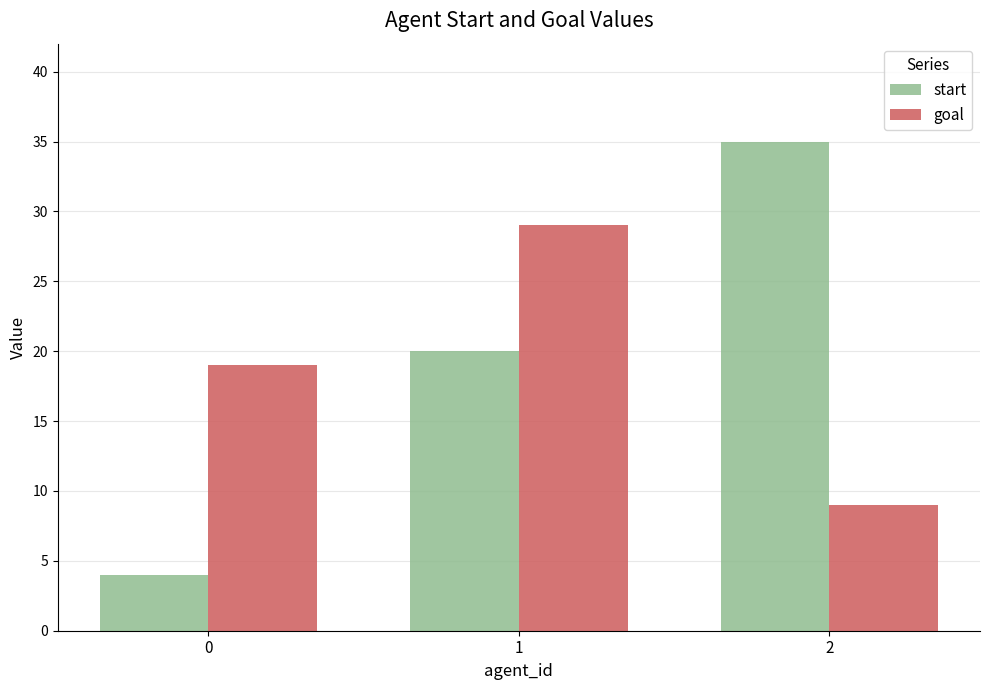

List the series in order of their peak value, lowest first.

goal, start